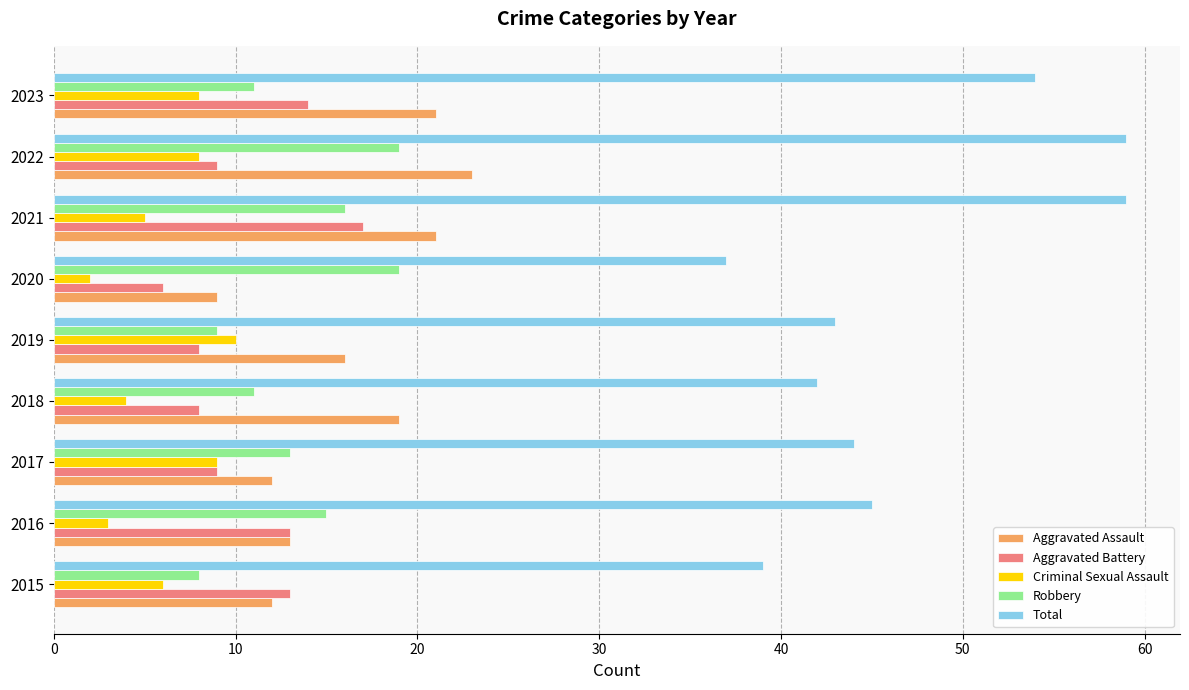

The Criminal Sexual Assault series shows 5 at 2017. True or false?

False